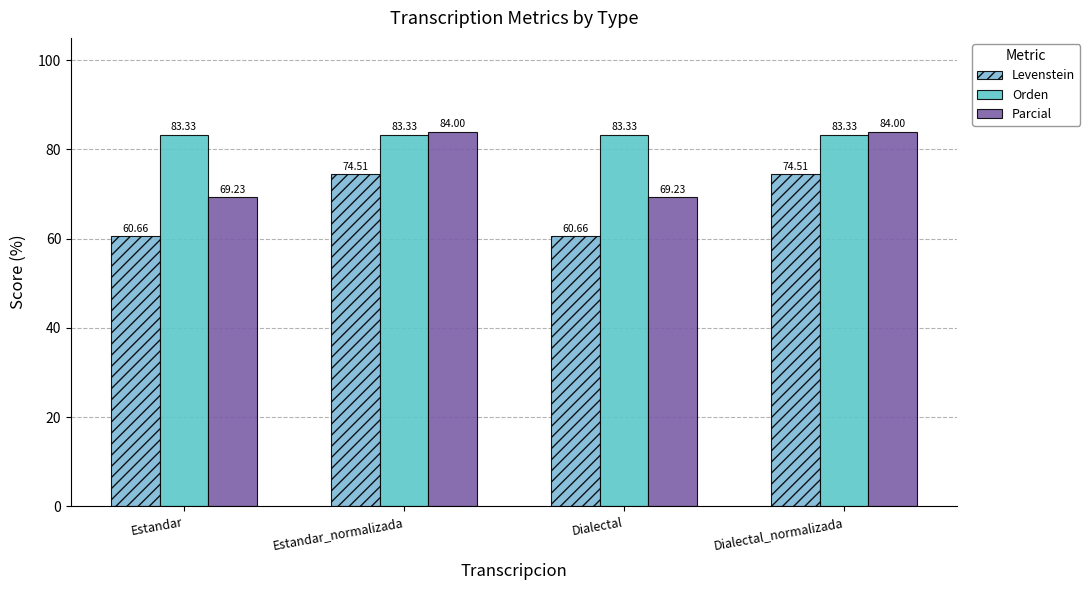

Where does the Levenstein series first go above 74?

Estandar_normalizada